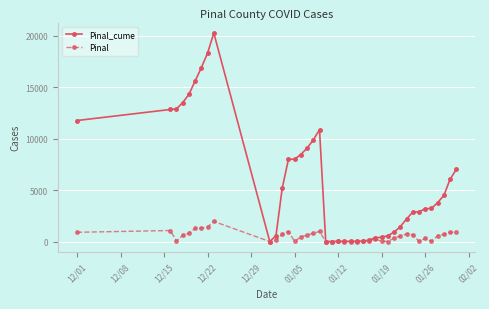

List the series in order of their overall mean, highest first.

Pinal_cume, Pinal